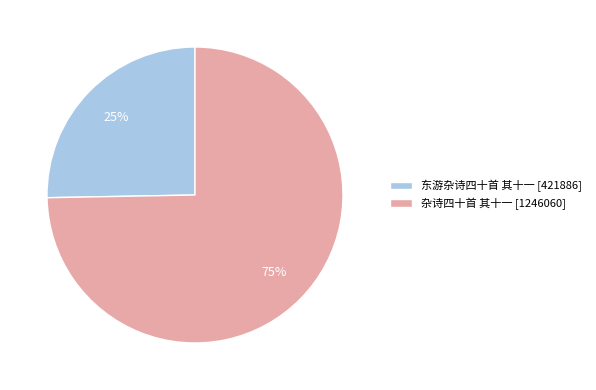

Is the sum of 东游杂诗四十首 其十一 and 杂诗四十首 其十一 greater than half?

Yes